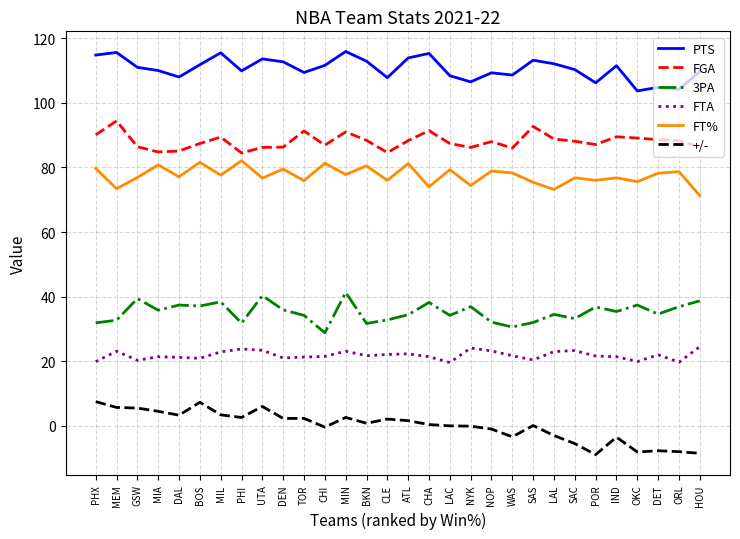

True or false: FTA and 3PA cross at least once.

False